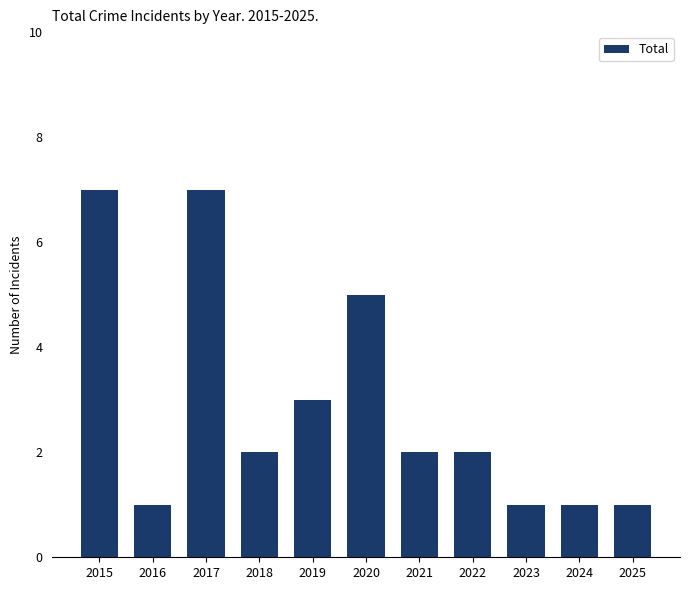

What is the difference between the second highest and second lowest values?

6